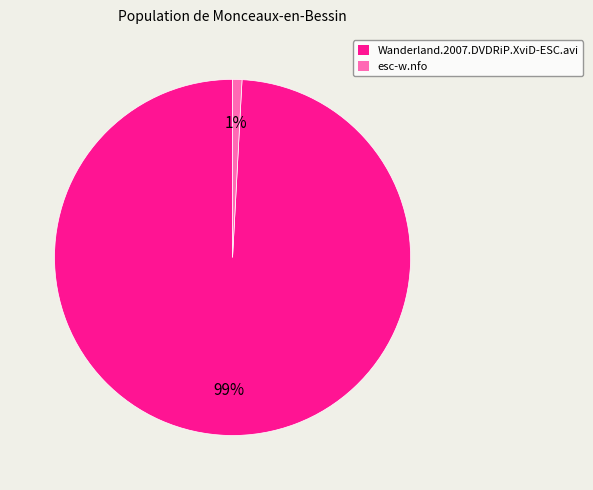

True or false: esc-w.nfo accounts for 1% of the total.

True